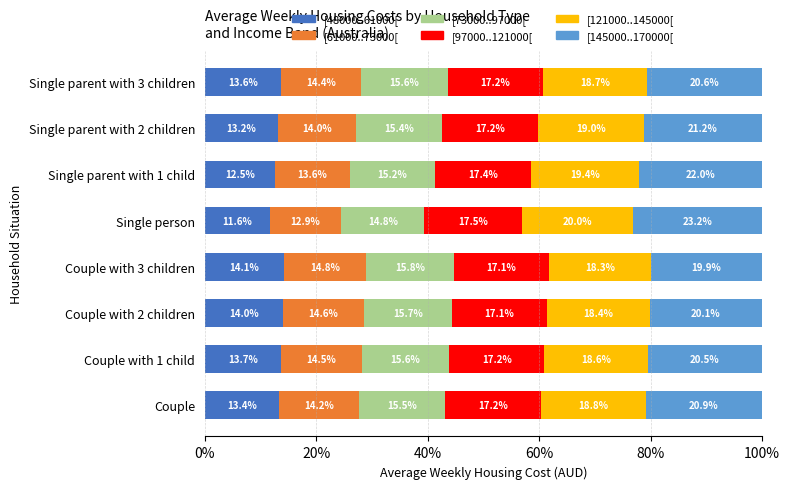

What is the highest value of the [48000..61000[ series?

14.1